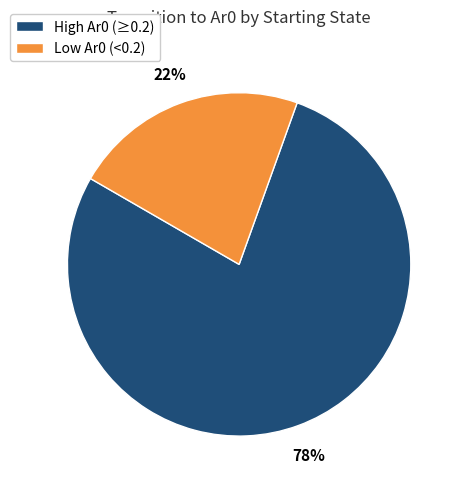

To the nearest percent, what is the average slice percentage?

50%